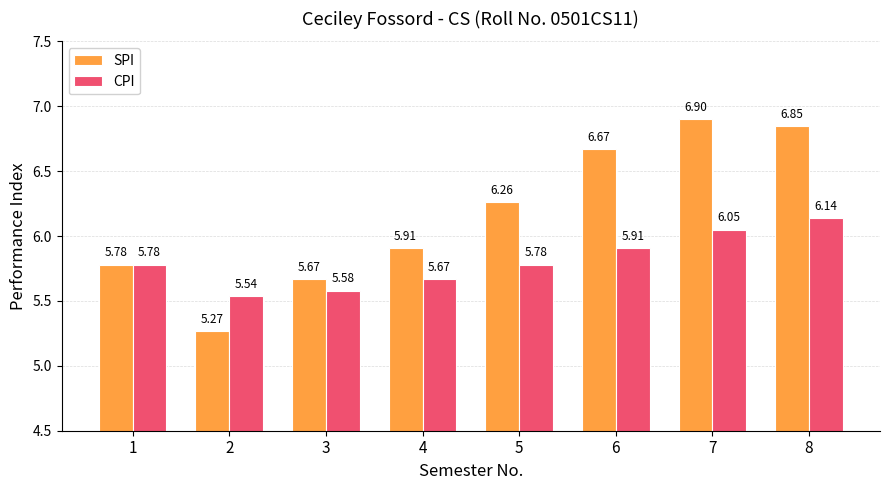

What is the difference between the maximum and minimum values in the CPI series?

0.6